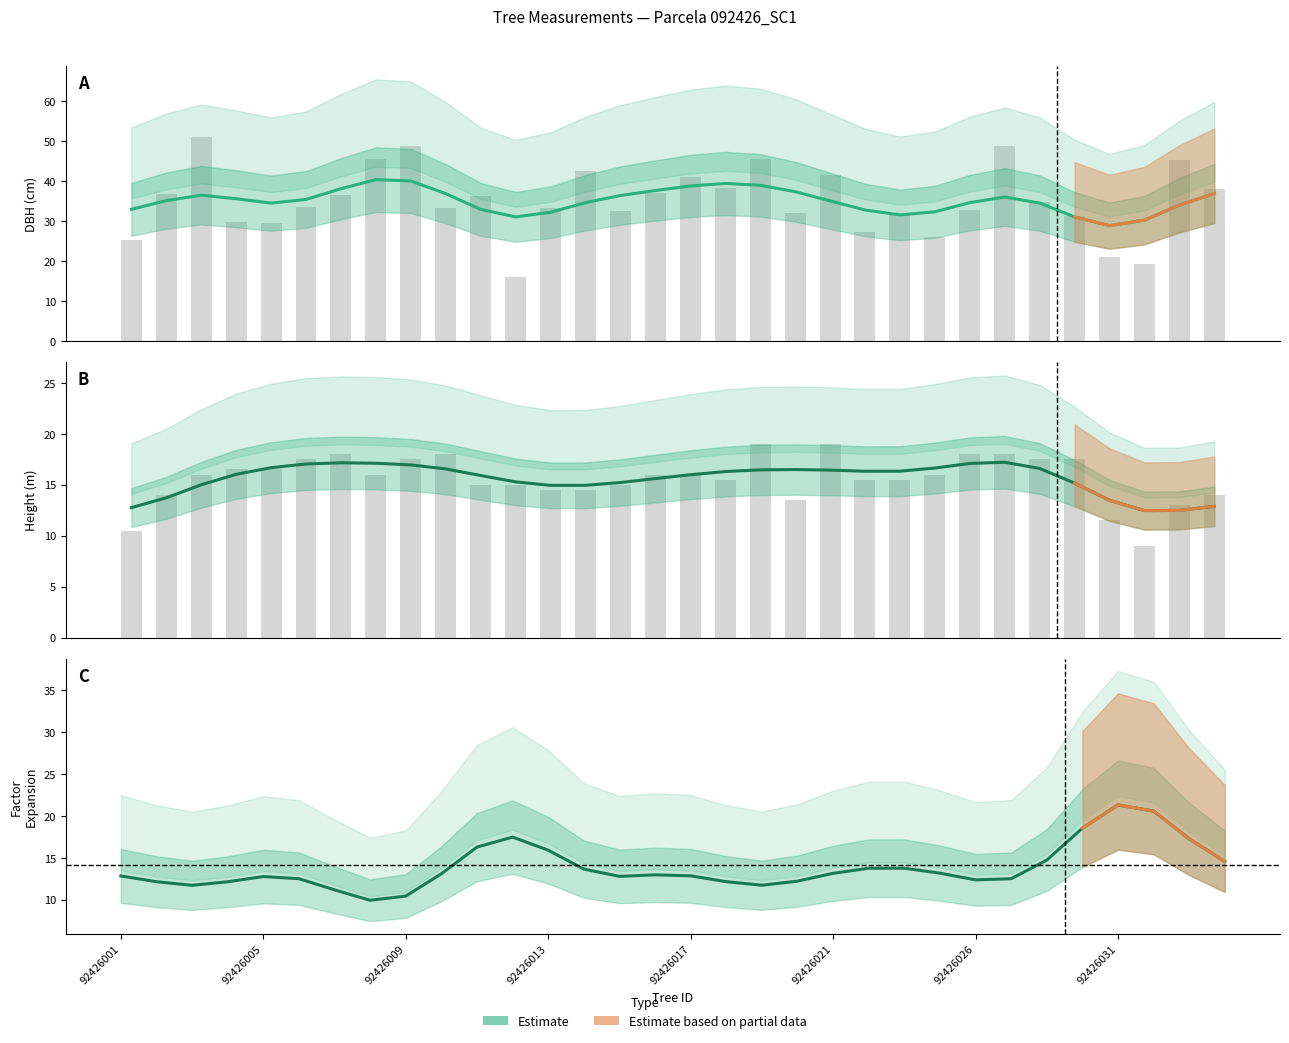

What is the approximate value at 30?

17.3